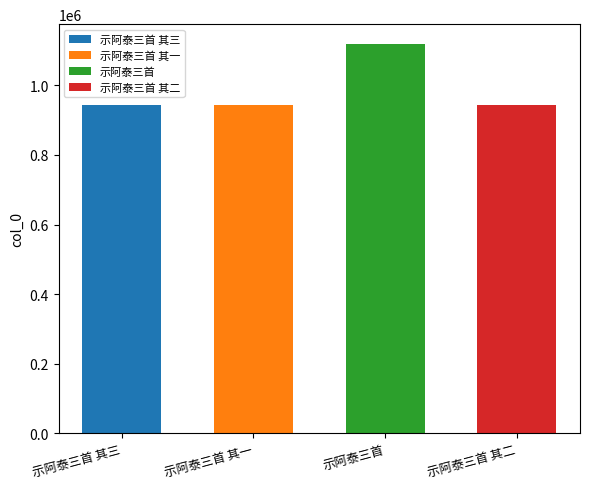

Between 示阿泰三首 and 示阿泰三首 其三, which is larger?

示阿泰三首